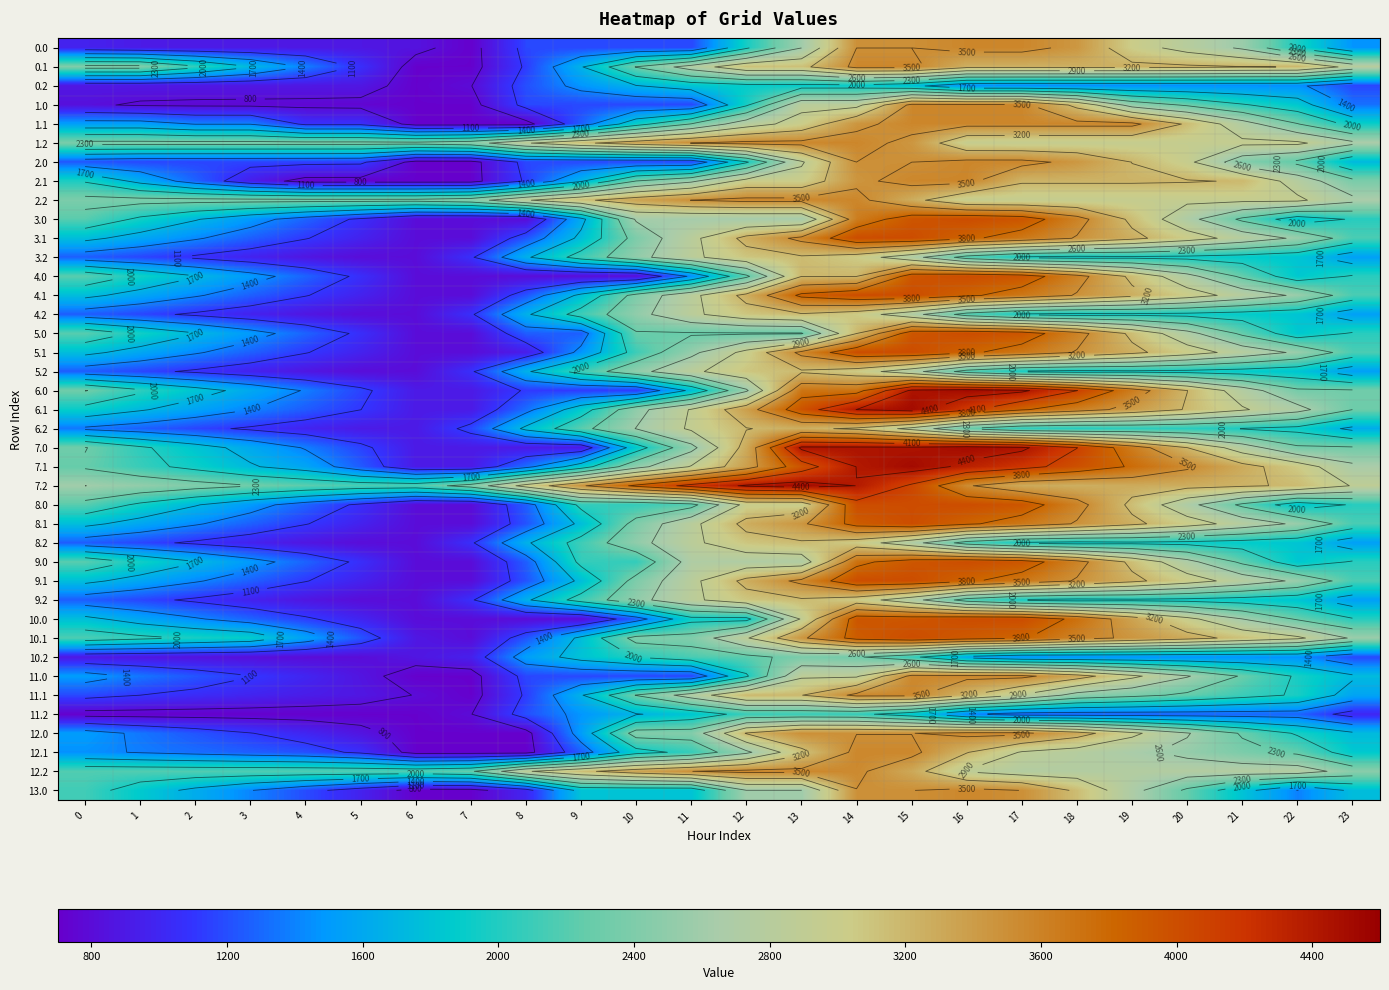

How many series are shown in this chart?

40